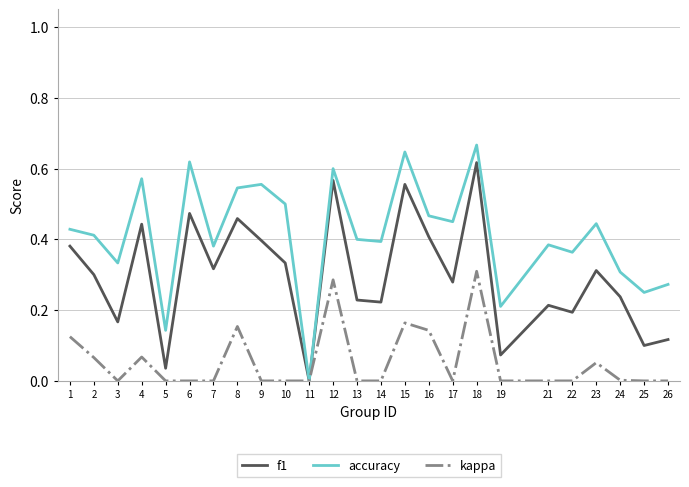

Between 10 and 25, which series saw the biggest shift?

accuracy